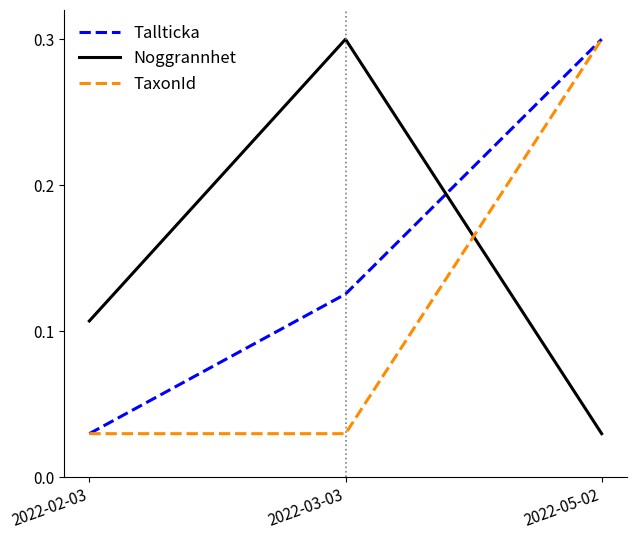

What is the difference between the maximum and second lowest values in the Tallticka series?

0.2